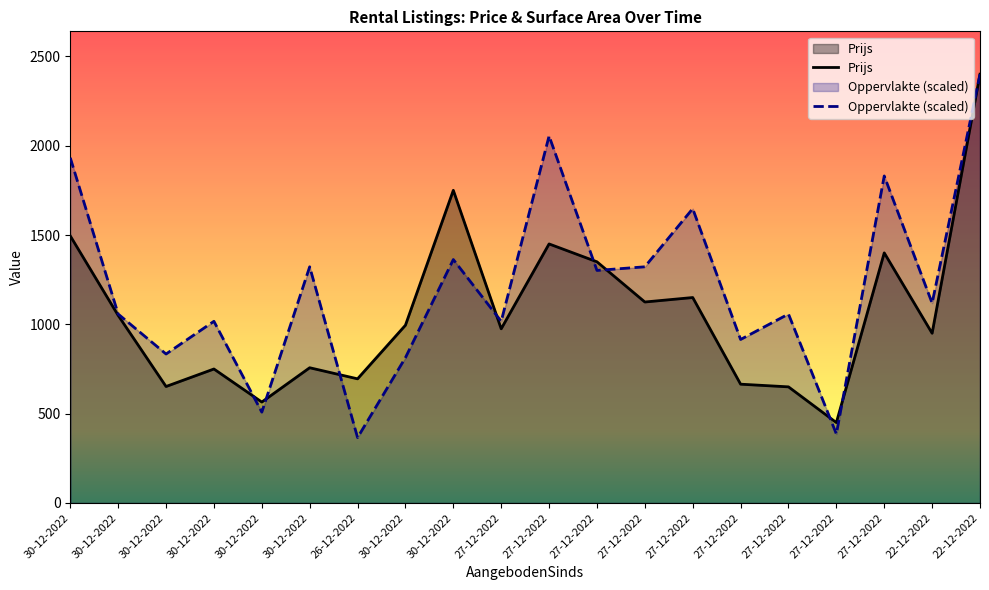

Reading left to right, extract all data points from this chart.

Prijs: 30-12-2022=1495.0	30-12-2022=1050.0	30-12-2022=652.0	30-12-2022=750.0	30-12-2022=565.0	30-12-2022=757.0	26-12-2022=695.0	30-12-2022=995.0	30-12-2022=1750.0	27-12-2022=975.0	27-12-2022=1450.0	27-12-2022=1350.0	27-12-2022=1125.0	27-12-2022=1150.0	27-12-2022=665.0	27-12-2022=650.0	27-12-2022=450.0	27-12-2022=1400.0	22-12-2022=950.0	22-12-2022=2400.0
Oppervlakte (scaled): 30-12-2022=1932.2	30-12-2022=1057.6	30-12-2022=833.9	30-12-2022=1016.9	30-12-2022=508.5	30-12-2022=1322.0	26-12-2022=366.1	30-12-2022=813.6	30-12-2022=1362.7	27-12-2022=1016.9	27-12-2022=2054.2	27-12-2022=1301.7	27-12-2022=1322.0	27-12-2022=1647.5	27-12-2022=915.3	27-12-2022=1057.6	27-12-2022=386.4	27-12-2022=1830.5	22-12-2022=1118.6	22-12-2022=2400.0